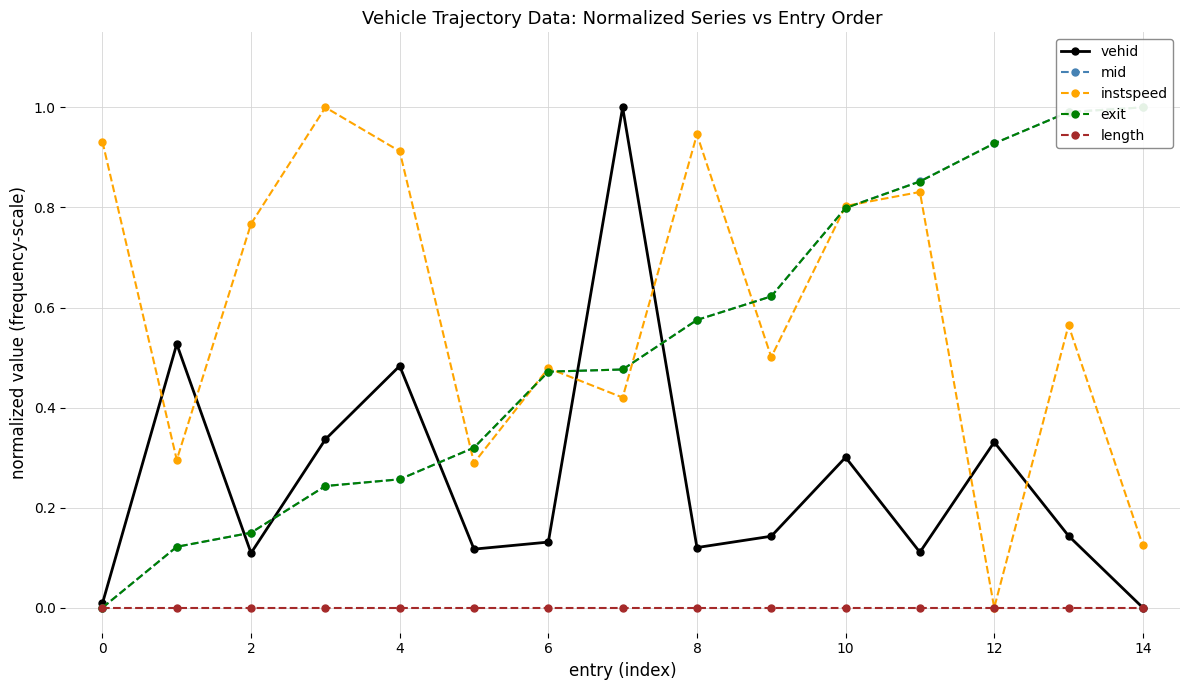

List the series in order of their peak value, highest first.

vehid, mid, instspeed, exit, length